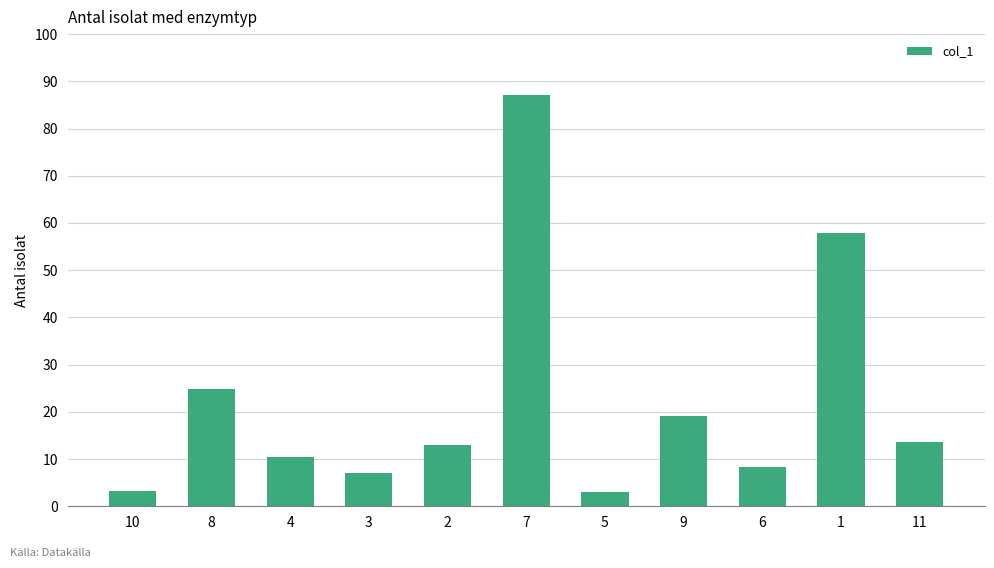

What is the minimum value shown in the chart?

3.1